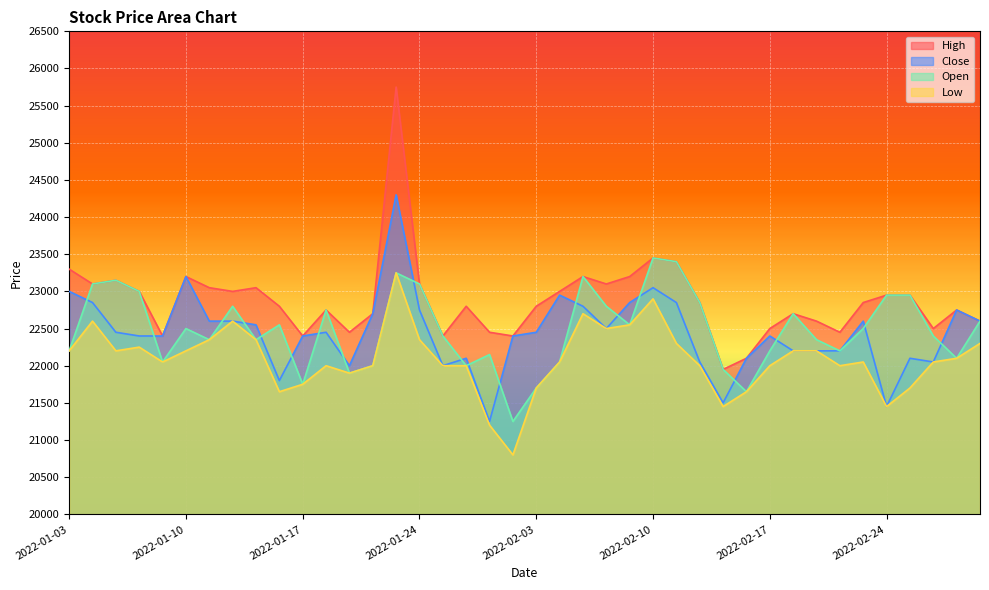

What is the maximum value for High?

25750